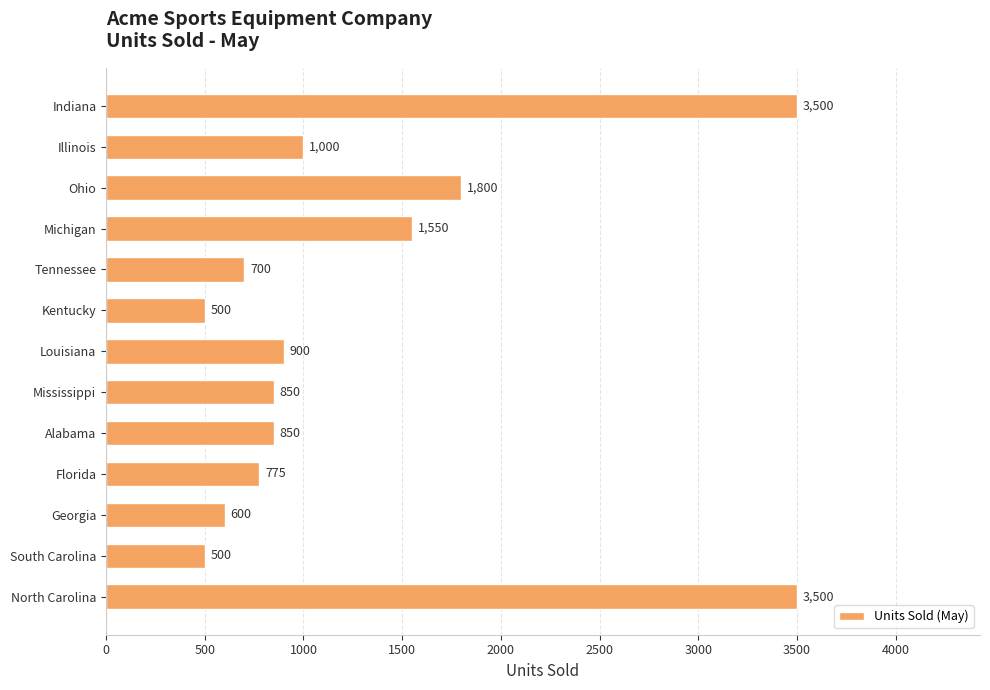

Are the bars horizontal?

Yes